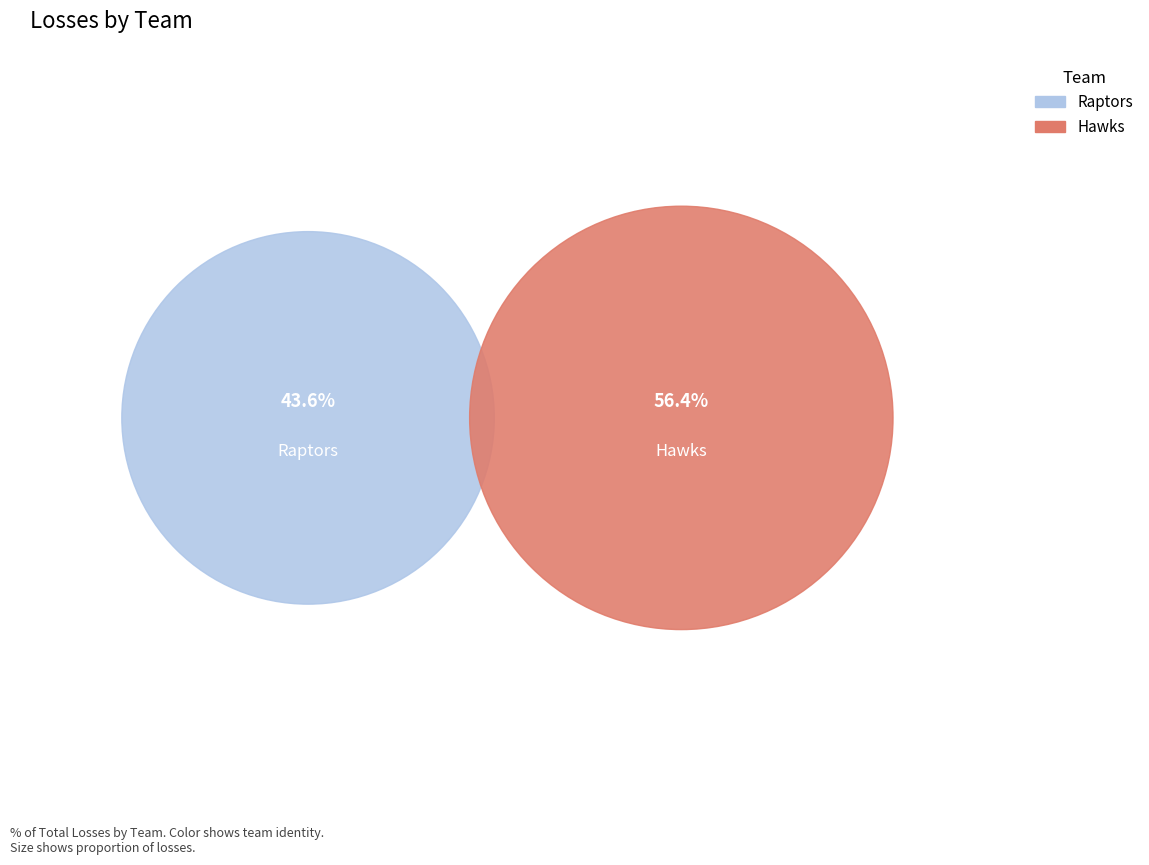

The Hawks slice represents 56% of the pie. True or false?

True